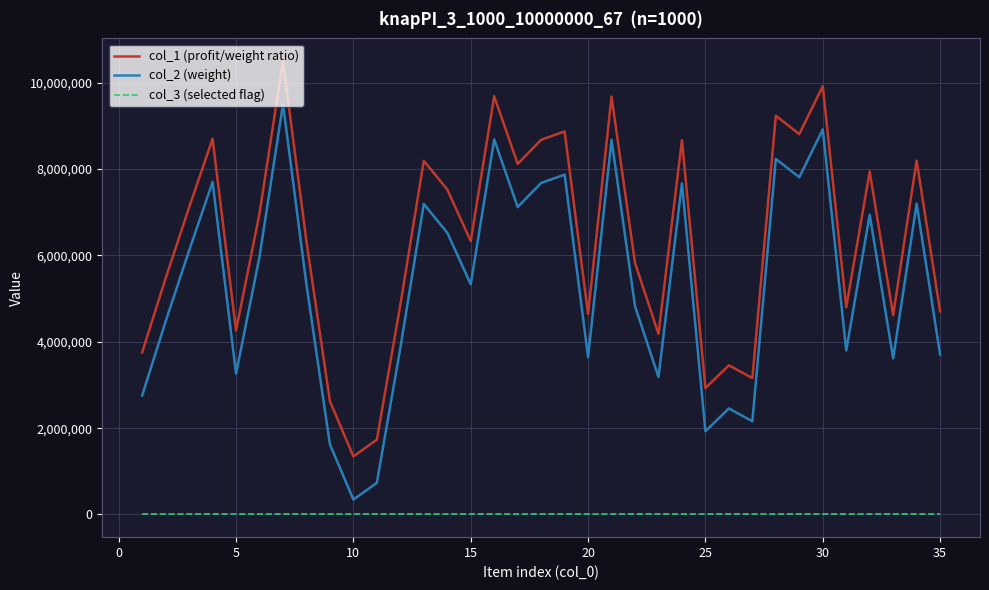

Rank the series by their maximum value, from highest to lowest.

col_1 (profit/weight ratio), col_2 (weight), col_3 (selected flag)